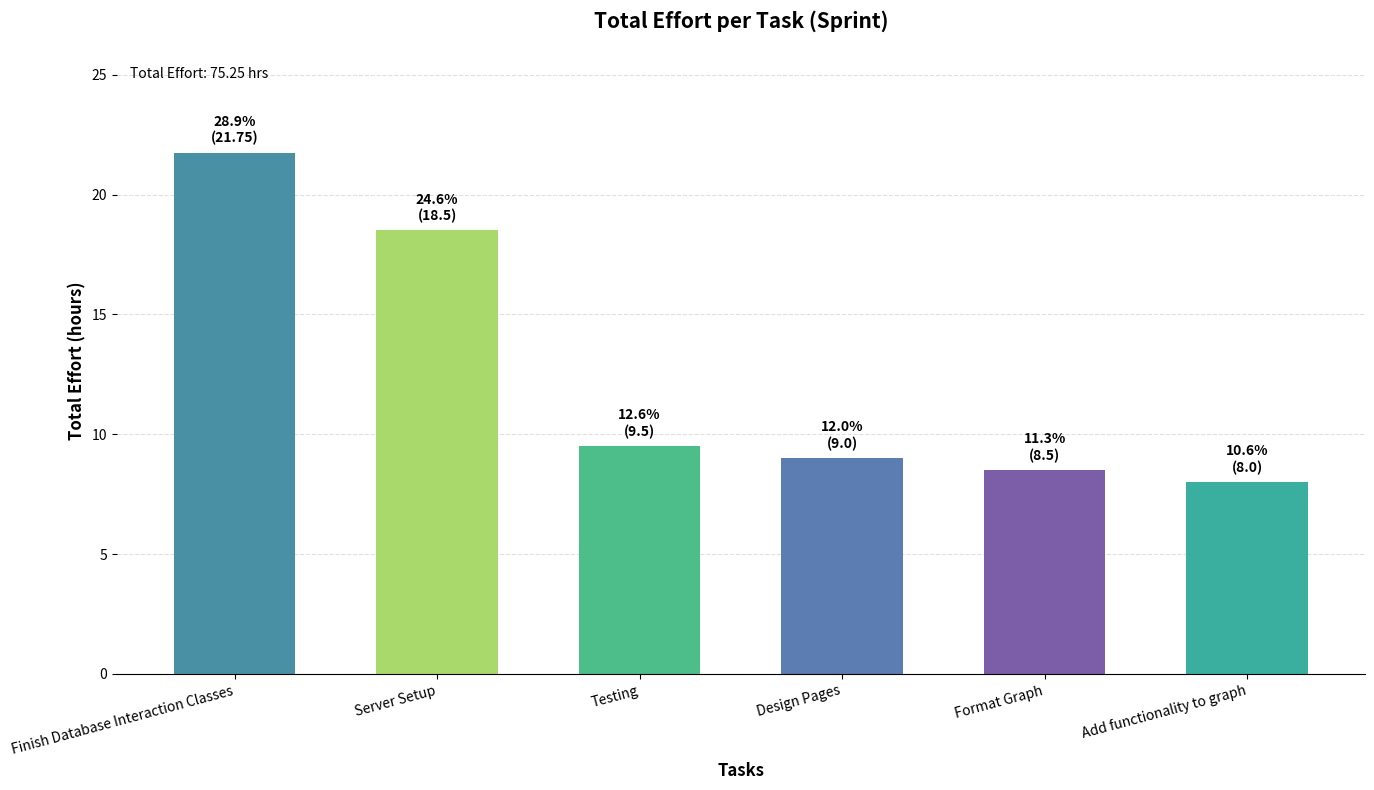

What is the greatest value displayed?

21.8